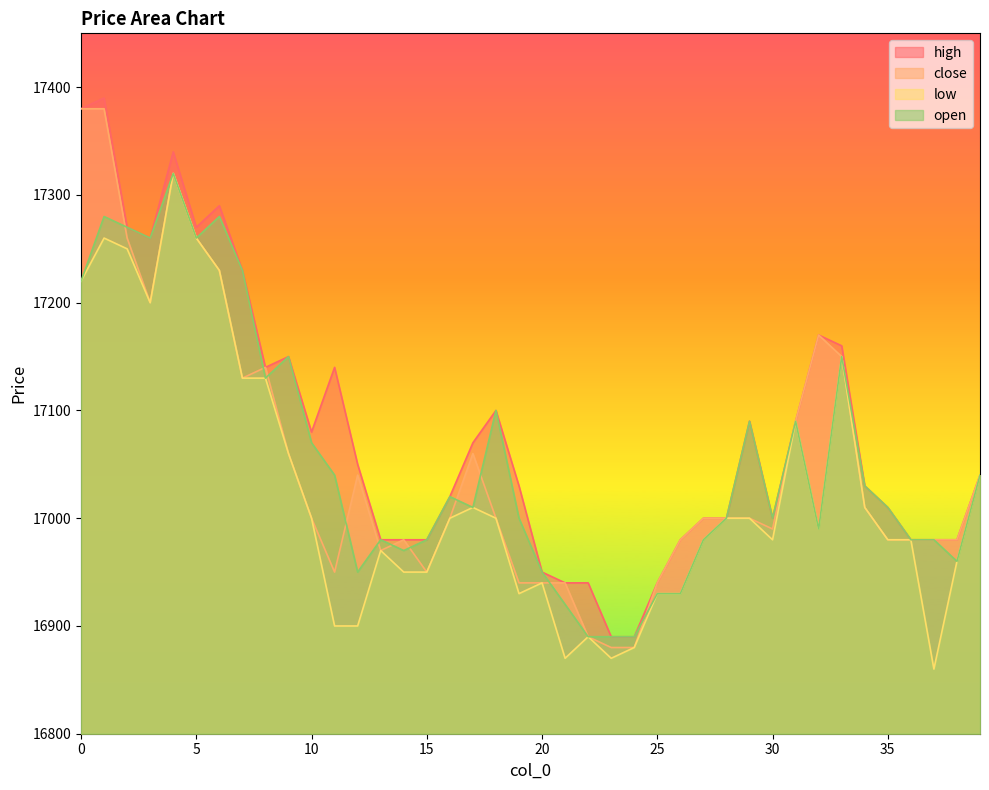

Which series has the largest total across all categories?

high